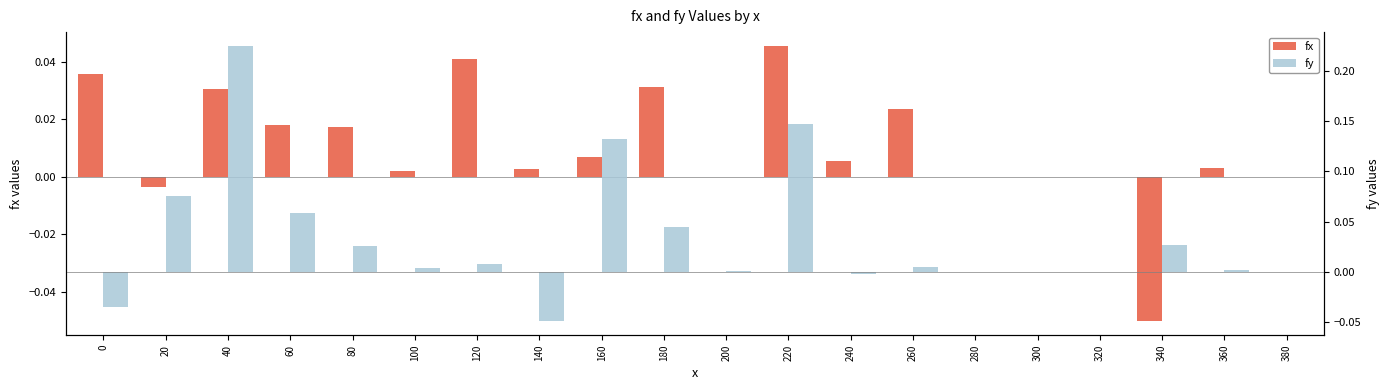

Where is fy nearest to the value 0?

380